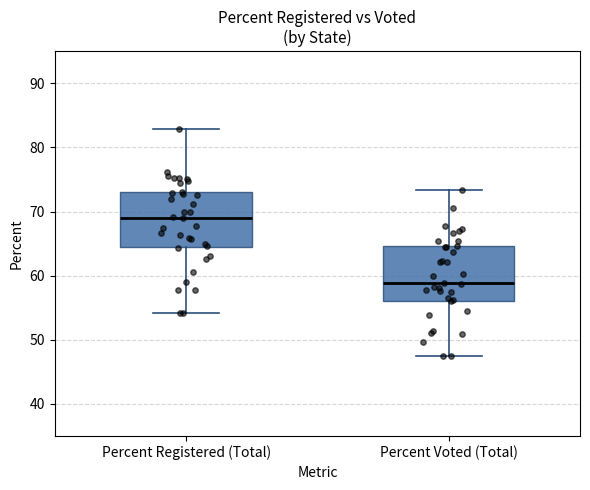

Reading left to right, transcribe this box plot: for each box, give where its median line is, the range the box spans, and where its two whiskers end, as read against the y-axis. The values are not printed on the chart, so give them approximately, as read against the axis.

Percent Registered (Total): median 69, box 64 to 73, whiskers 54 to 83
Percent Voted (Total): median 59, box 56 to 65, whiskers 47 to 73